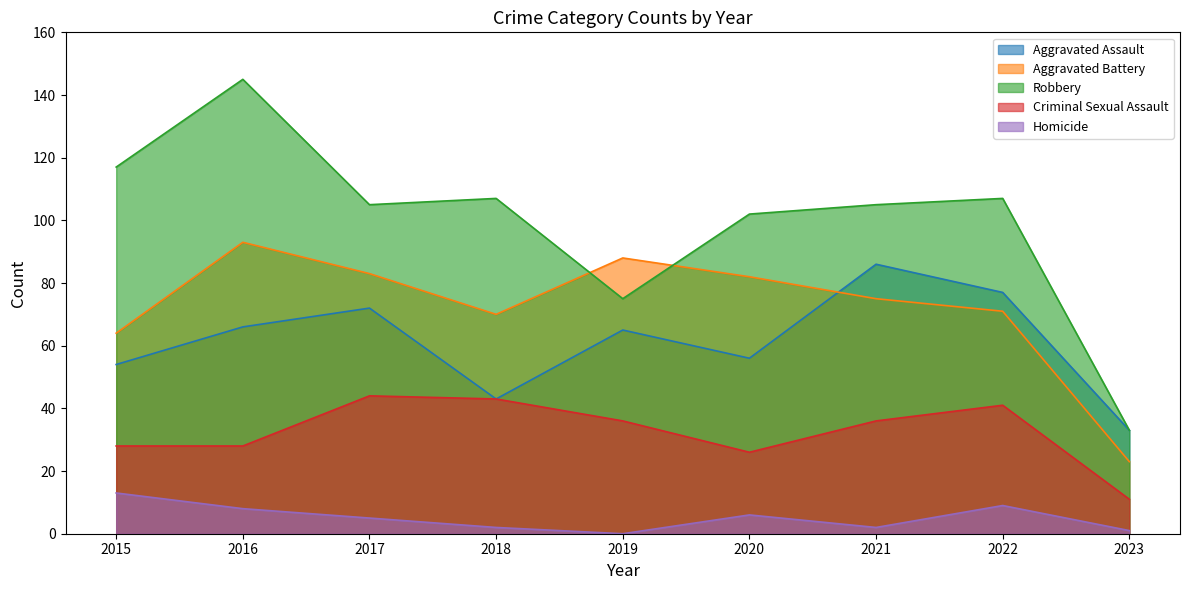

What are all the series names shown in the legend?

Aggravated Assault, Aggravated Battery, Robbery, Criminal Sexual Assault, Homicide